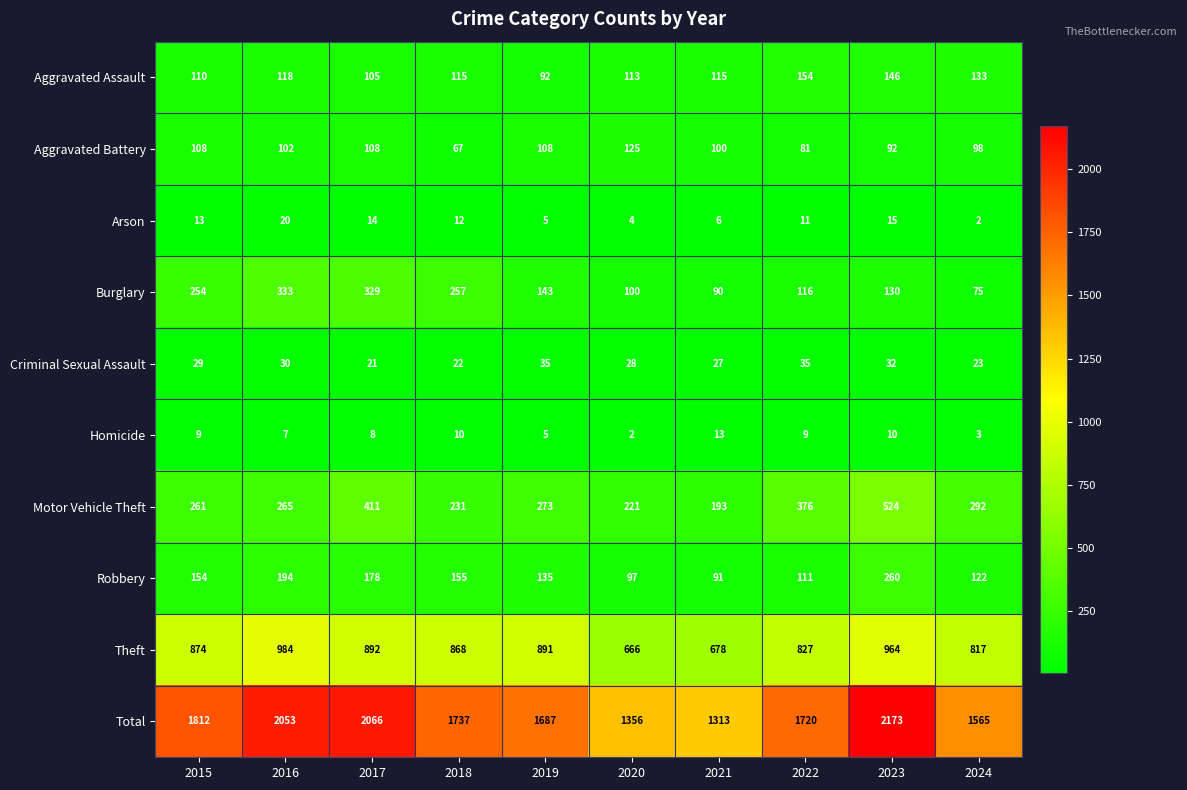

At which label does Aggravated Battery first exceed 102?

2015